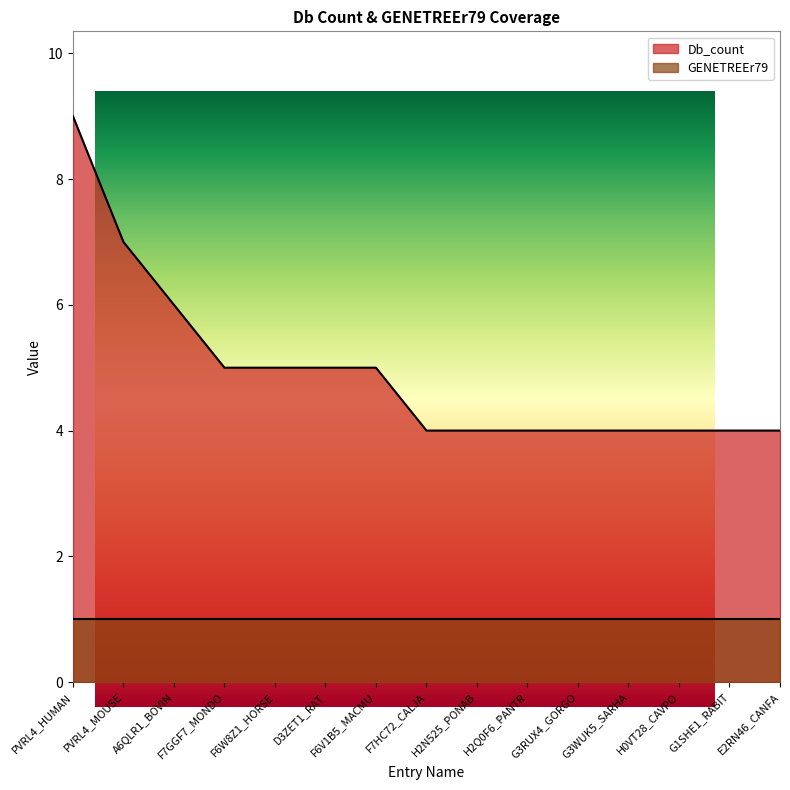

Reading left to right, list all the values displayed in this chart.

9	7	6	5	5	5	5	4	4	4	4	4	4	4	4